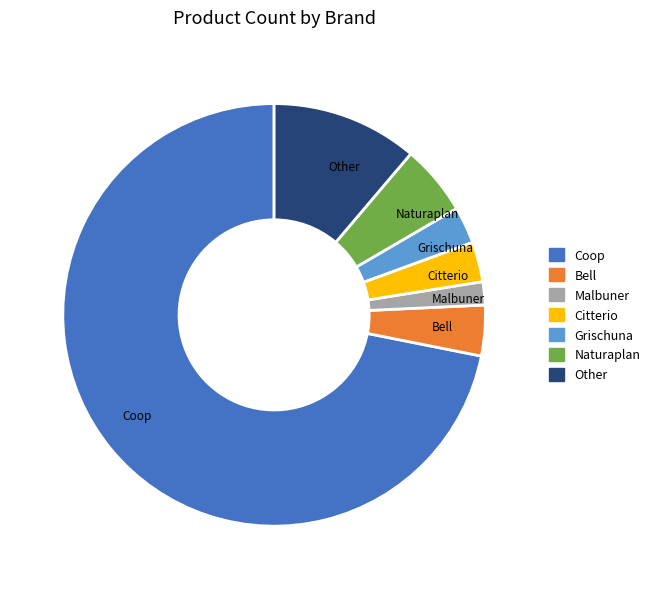

Combined, do Grischuna and Bell account for over 50%?

No